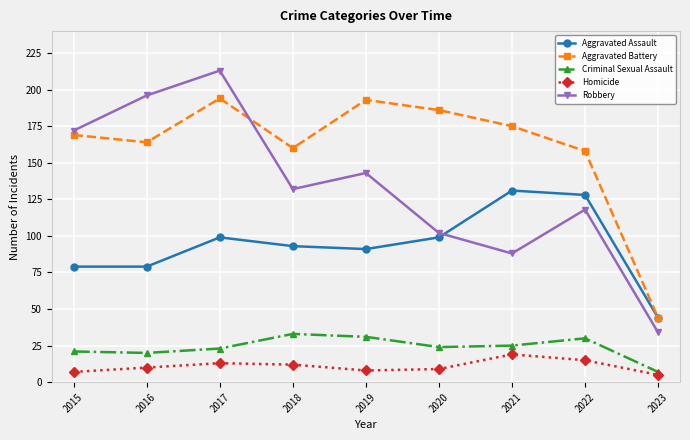

What is the maximum value for Homicide?

19